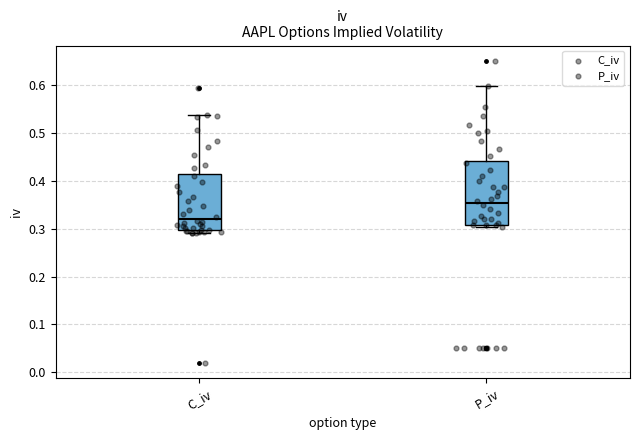

Reading left to right, transcribe this box plot: for each box, give where its median line is, the range the box spans, and where its two whiskers end, as read against the y-axis. The values are not printed on the chart, so give them approximately, as read against the axis.

C_iv: median 0.32, box 0.30 to 0.41, whiskers 0.29 to 0.54
P_iv: median 0.35, box 0.31 to 0.44, whiskers 0.30 to 0.60